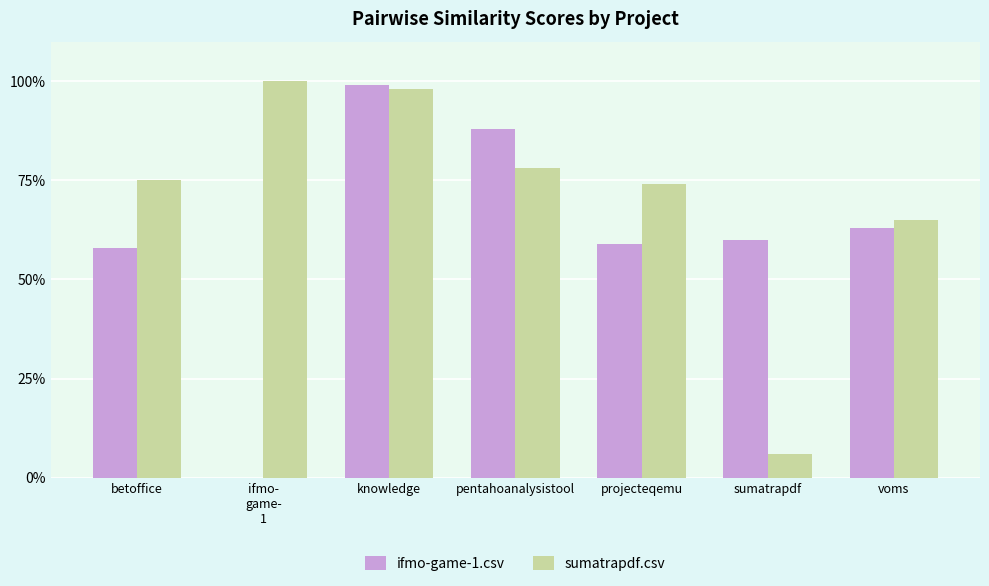

What is the total value across all series at betoffice?

1.3